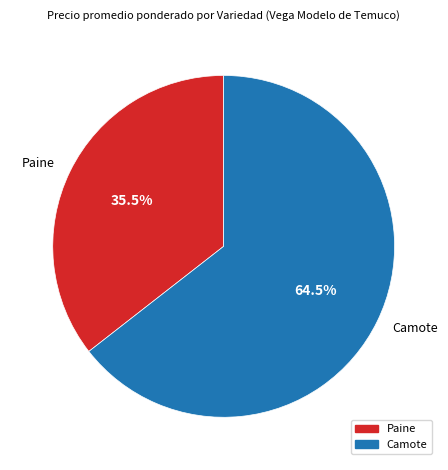

How many segments does this pie chart have?

2